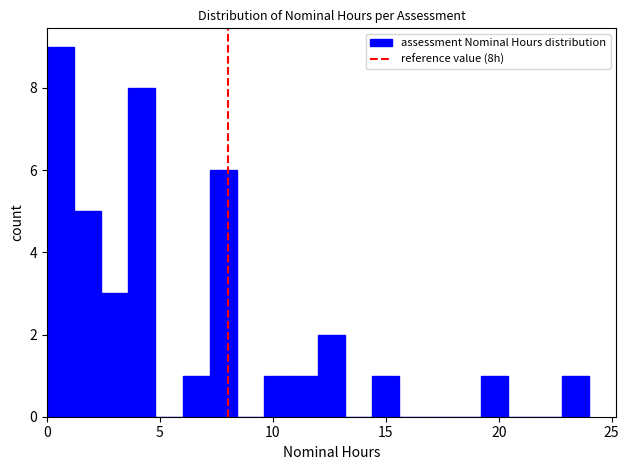

Around what value on the x-axis is the tallest bar? Give the approximate position of its centre, as read against the axis.

0.5